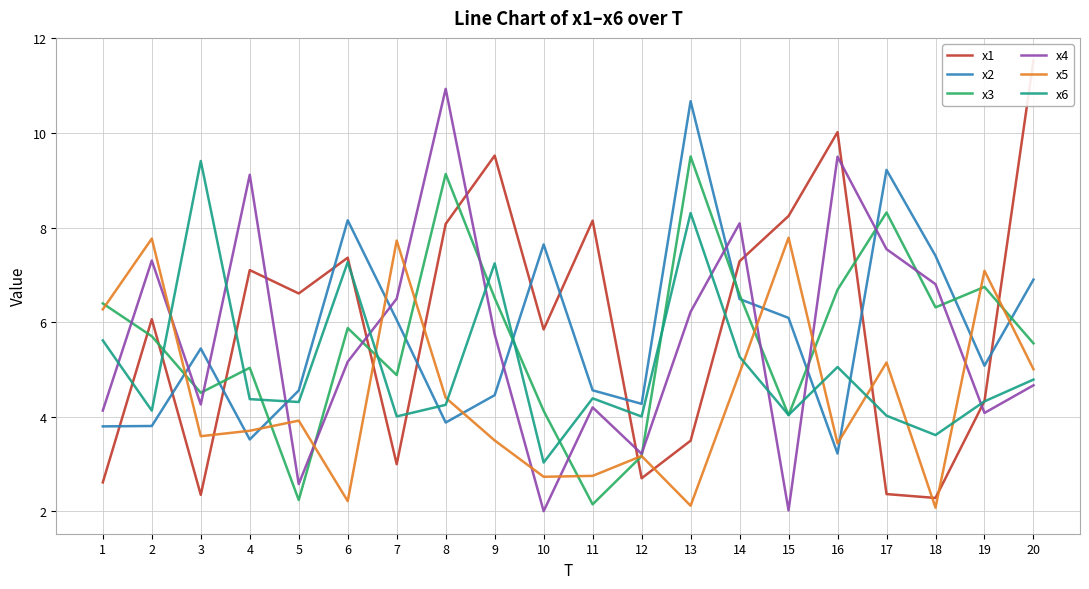

What is the value of the x2 point at the 1st from the left?

3.8